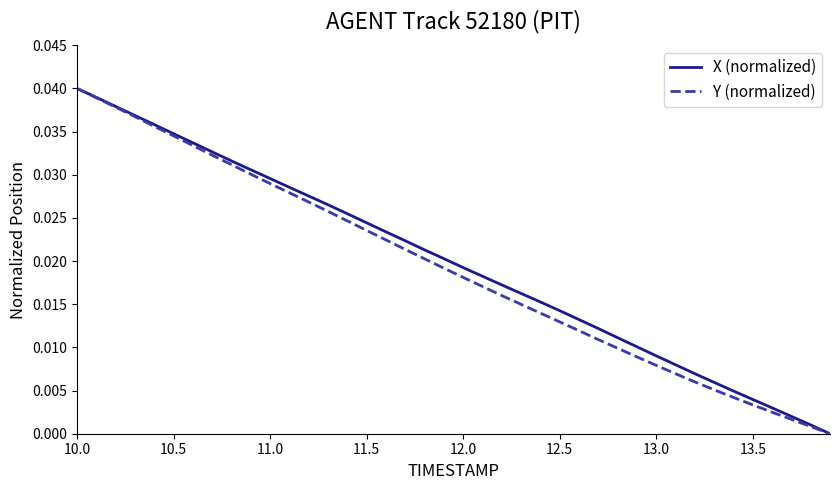

What are all the series names shown in the legend?

X (normalized), Y (normalized)